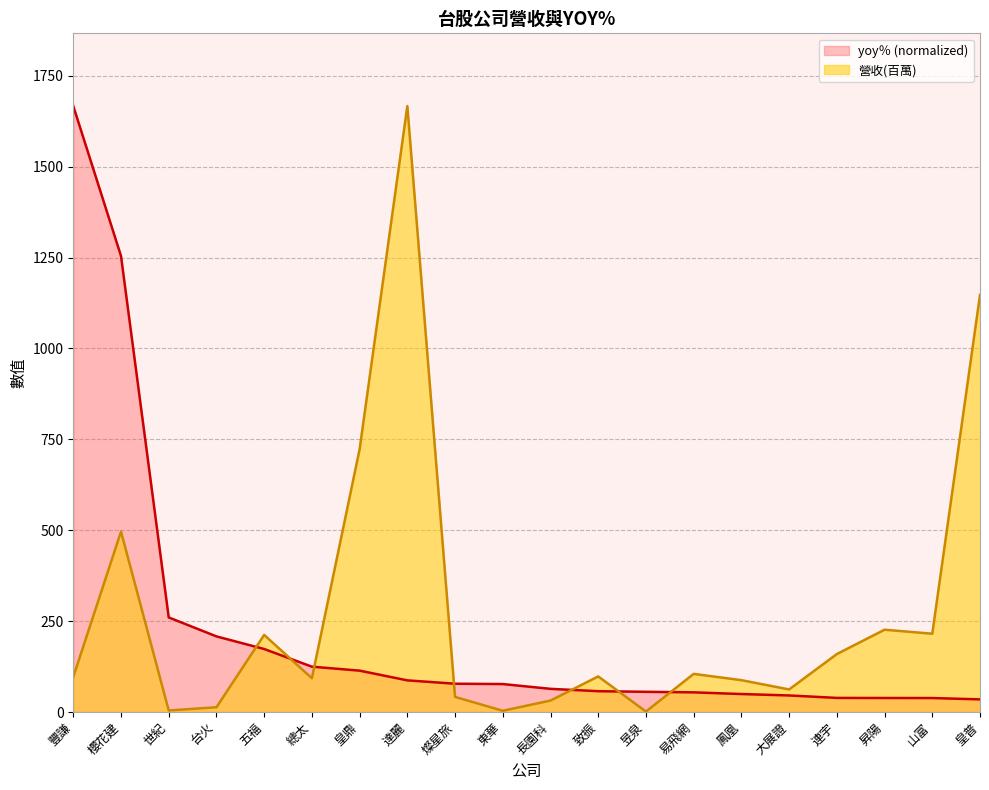

Which category has the highest value across all series?

達麗